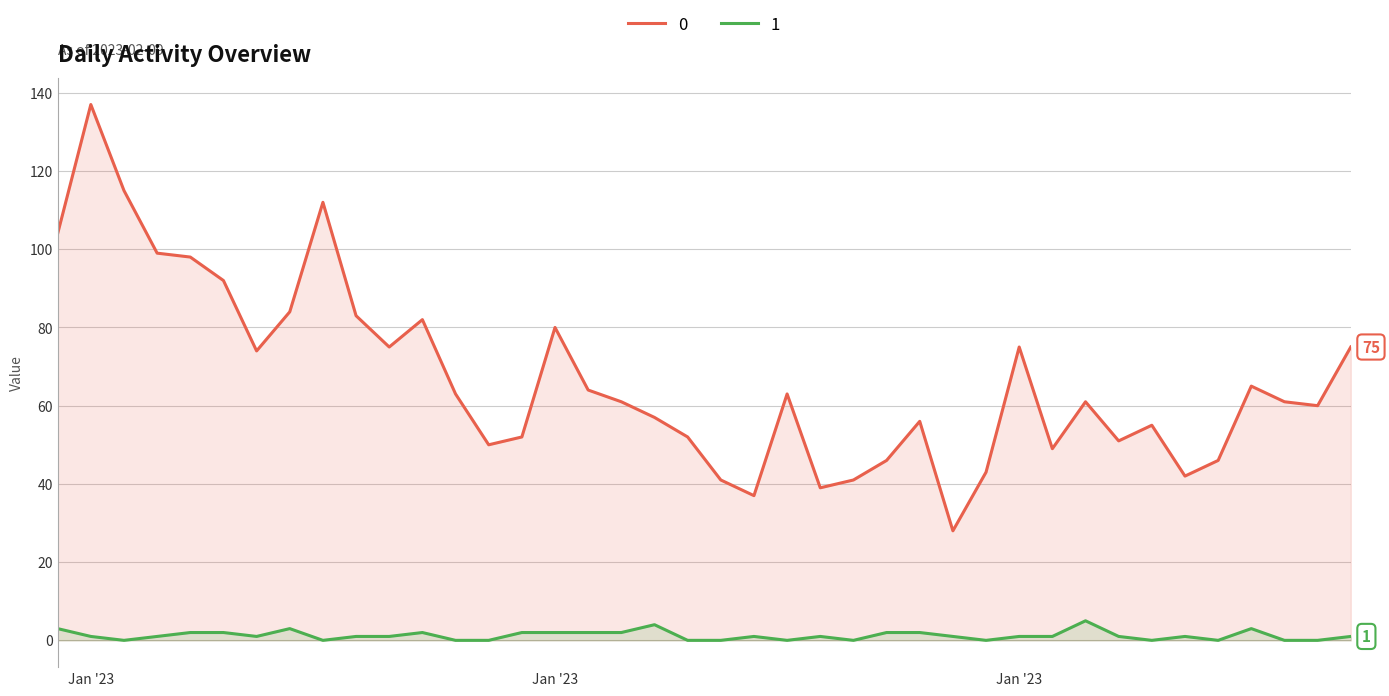

True or false: 1 and 0 intersect in this chart.

False